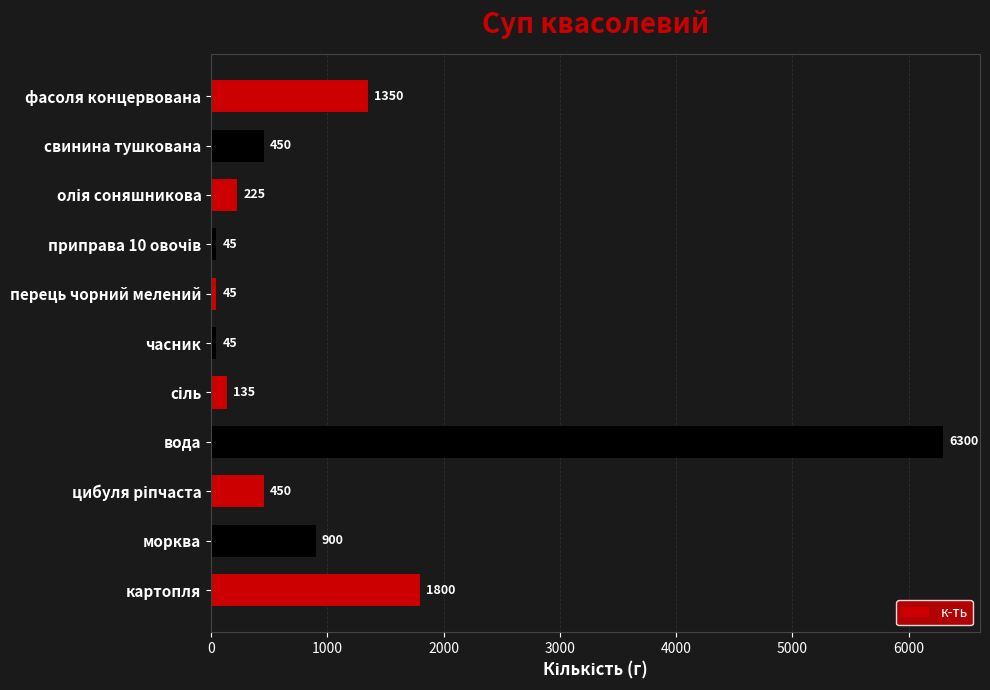

Where is the data nearest to the value 3172?

картопля